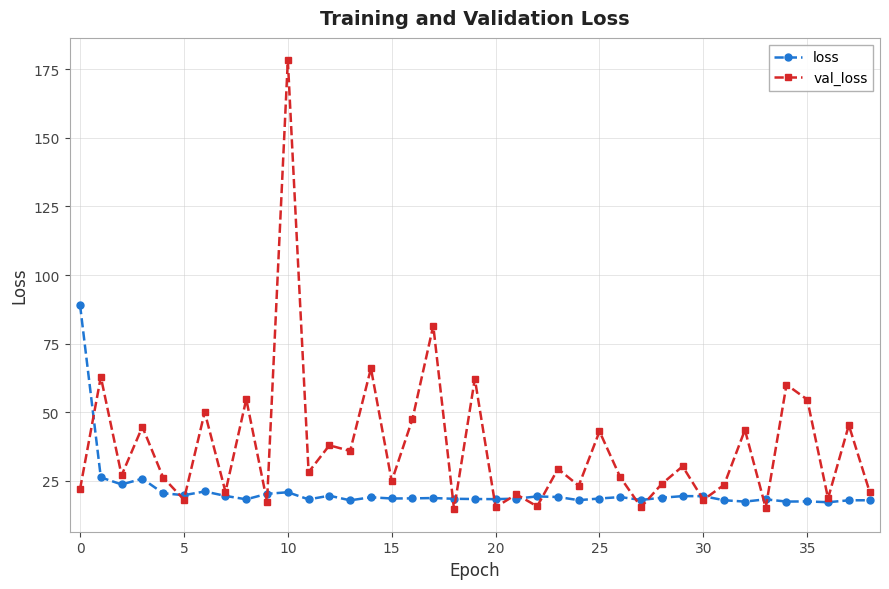

What is the value of the loss point at the 14th from the left?

17.8